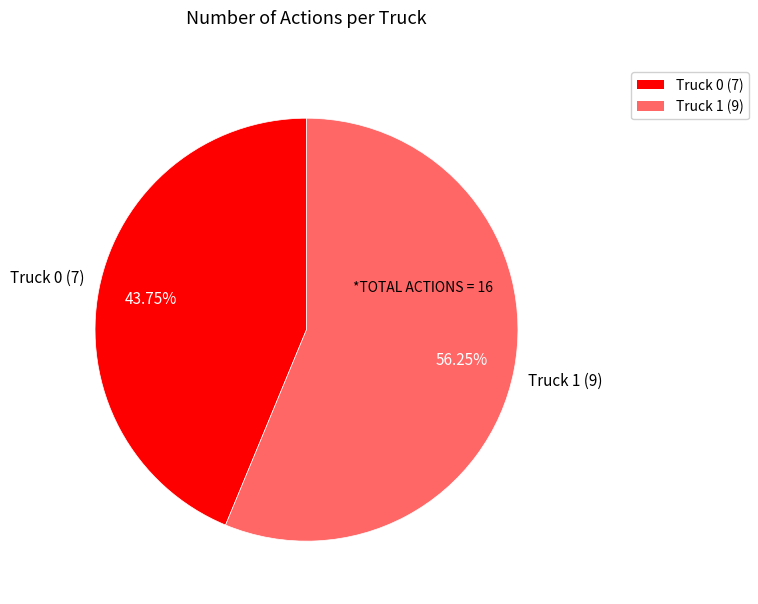

To the nearest percent, what is the average slice percentage?

50%